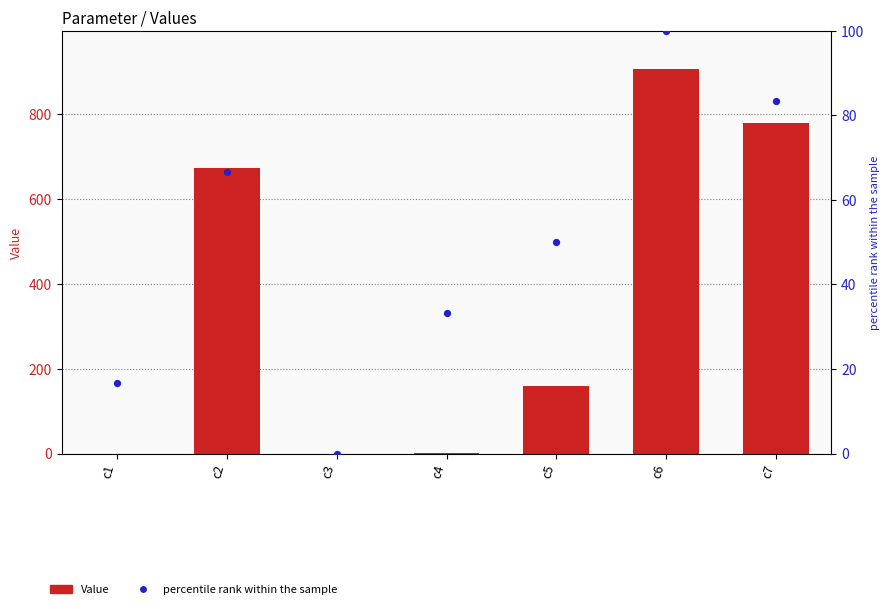

What are all the series names shown in the legend?

Value, percentile rank within the sample